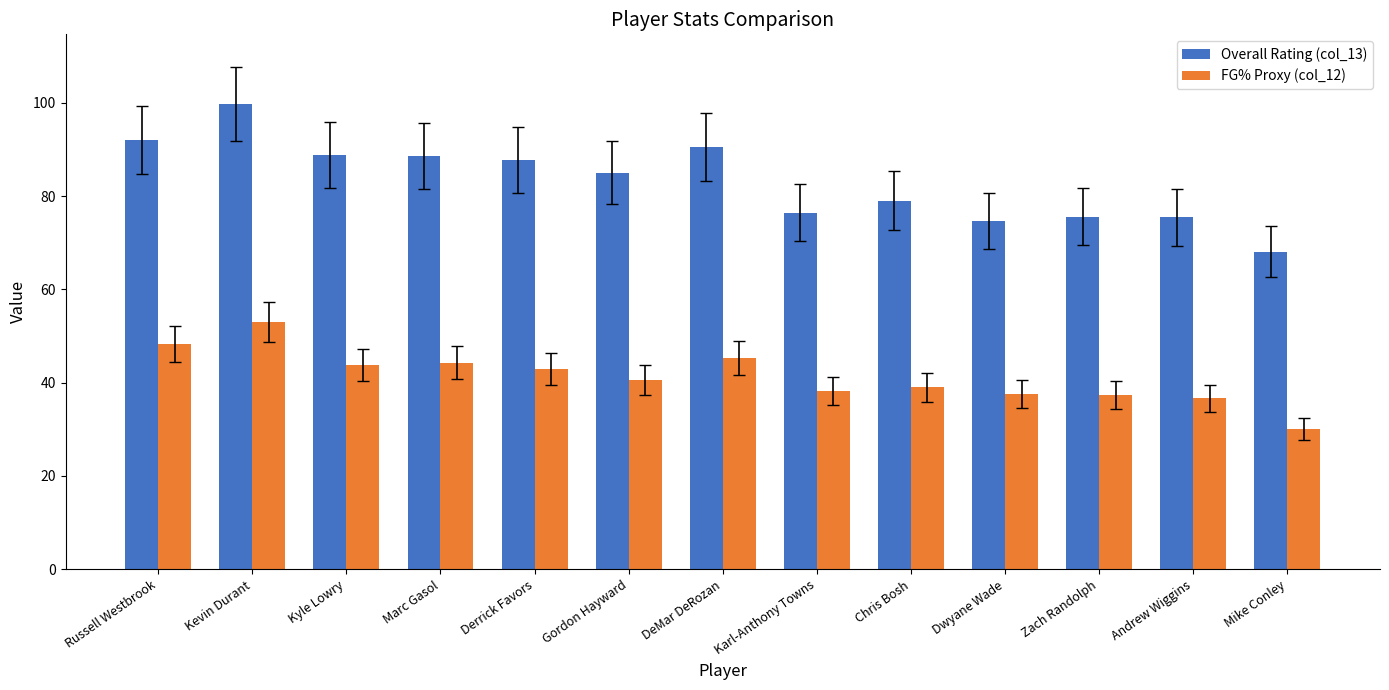

What position from the left is Kevin Durant?

2